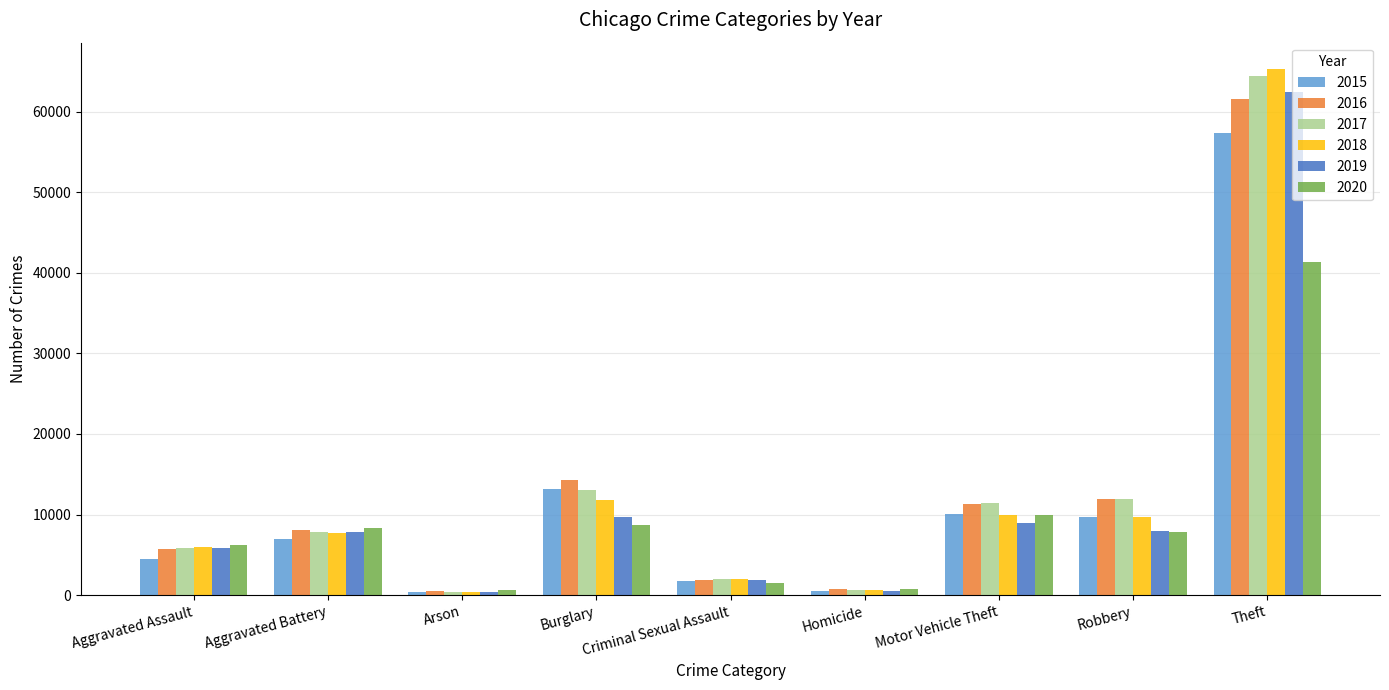

How many series are shown in this chart?

6